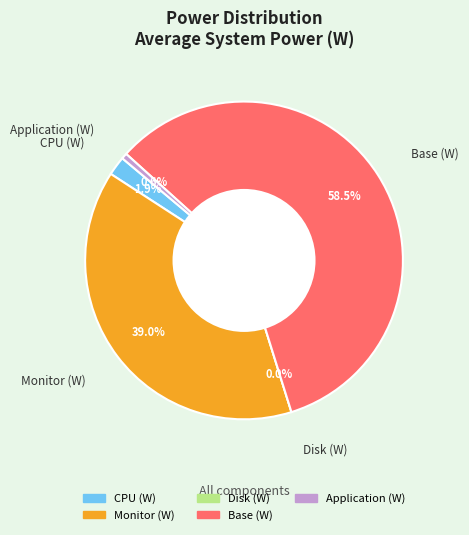

Which slice is the largest?

Base (W)